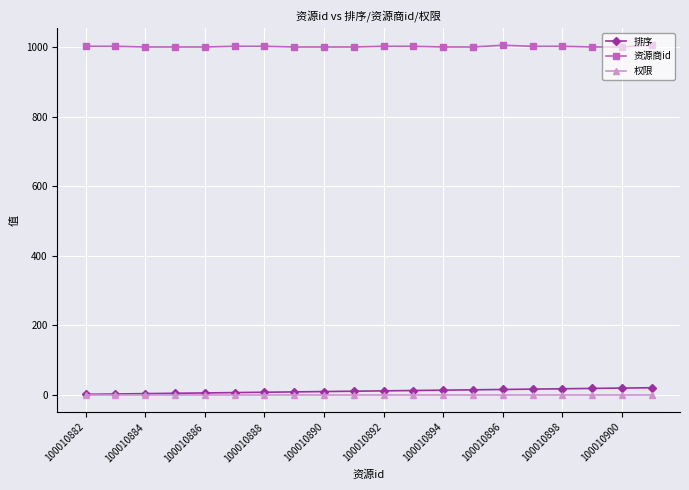

What is the difference between the maximum and minimum values in the 资源商id series?

5